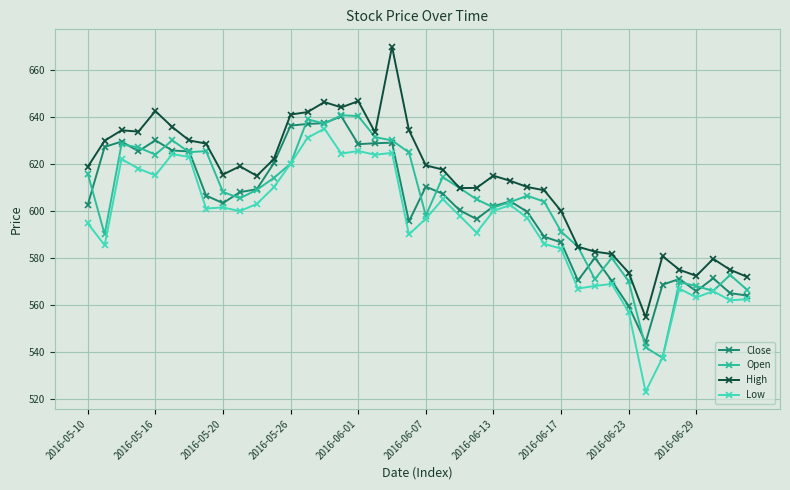

What is the smallest value displayed?

523.2